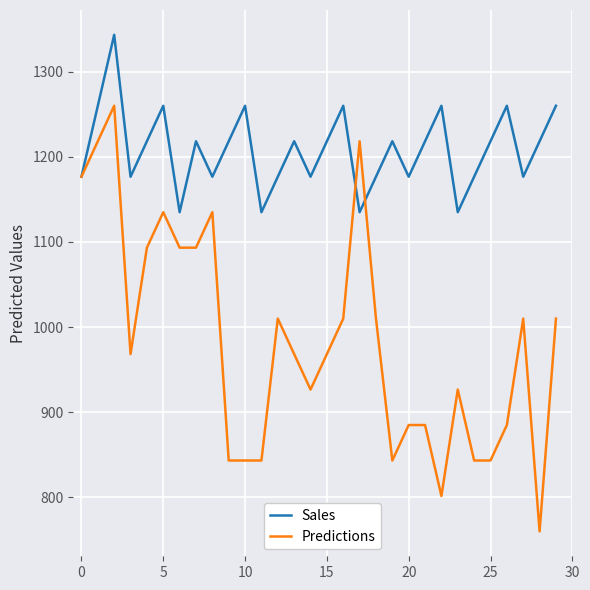

Which series has the widest spread of values?

Predictions